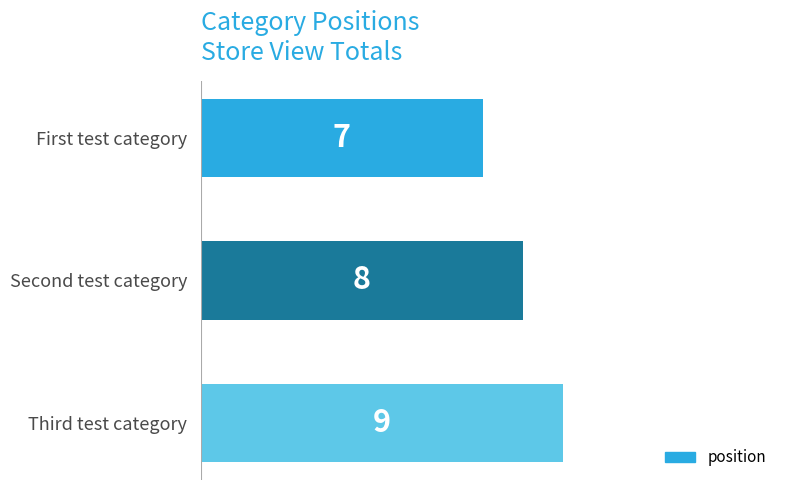

What is the change in value from First test category to Second test category?

+1